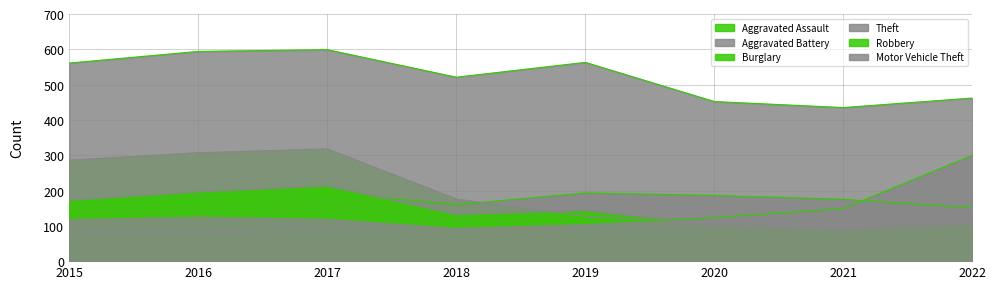

True or false: Burglary and Aggravated Battery cross at least once.

True